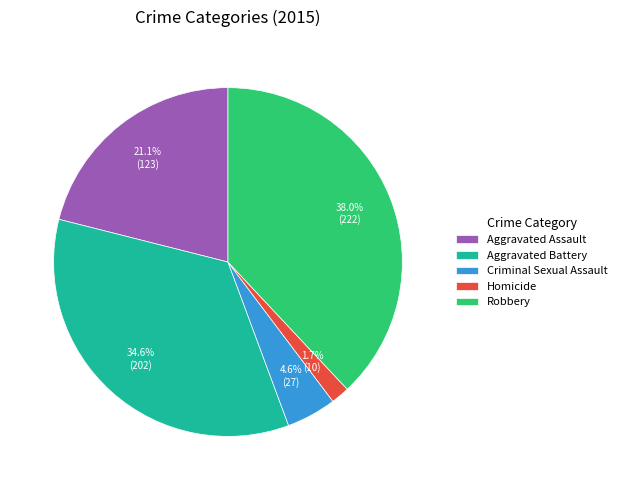

Rank the categories by value from highest to lowest.

Robbery, Aggravated Battery, Aggravated Assault, Criminal Sexual Assault, Homicide